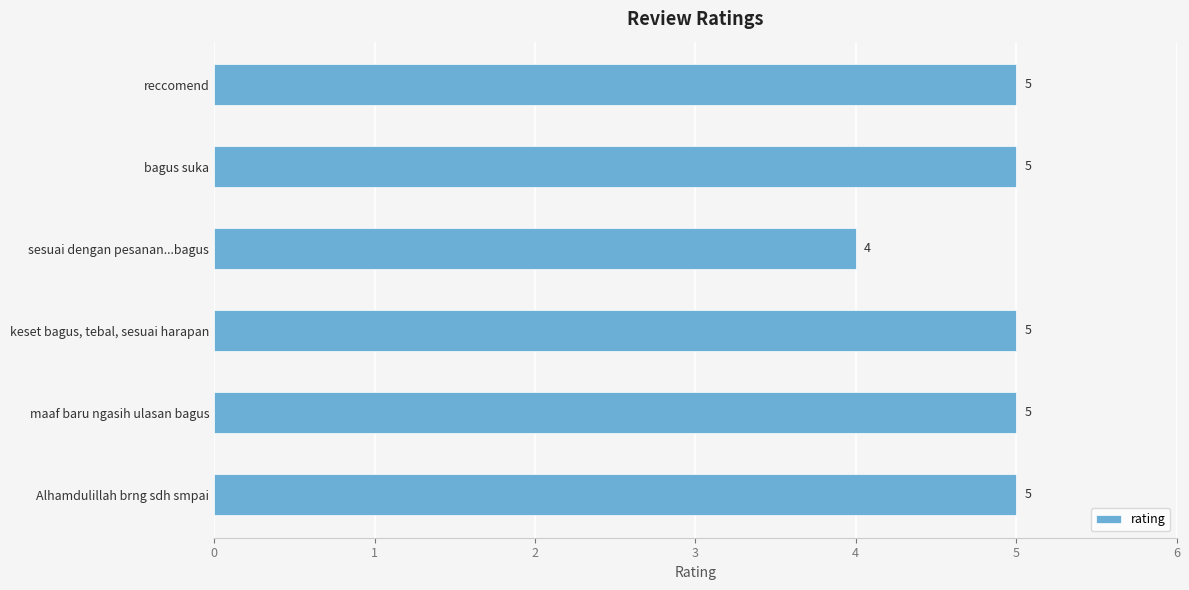

What is the sum of the values at reccomend and keset bagus, tebal, sesuai harapan?

10